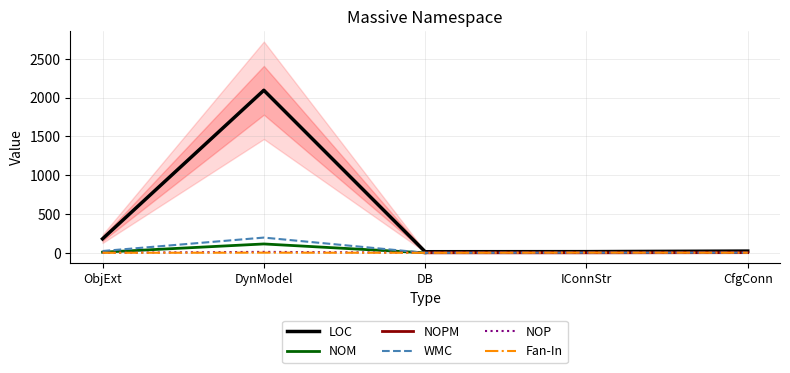

Which category has the highest value in the WMC series?

DynModel